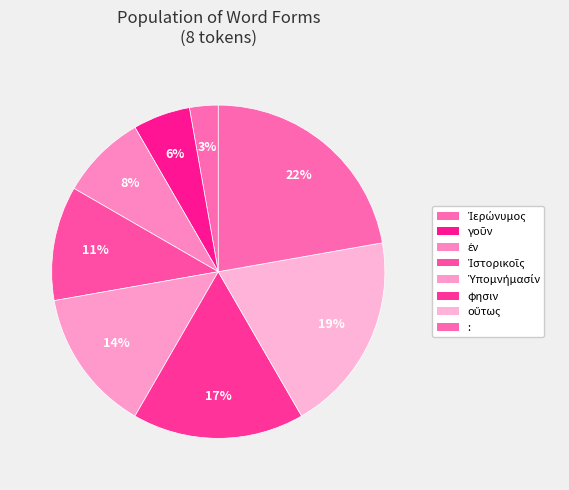

Does any single category account for the majority?

No